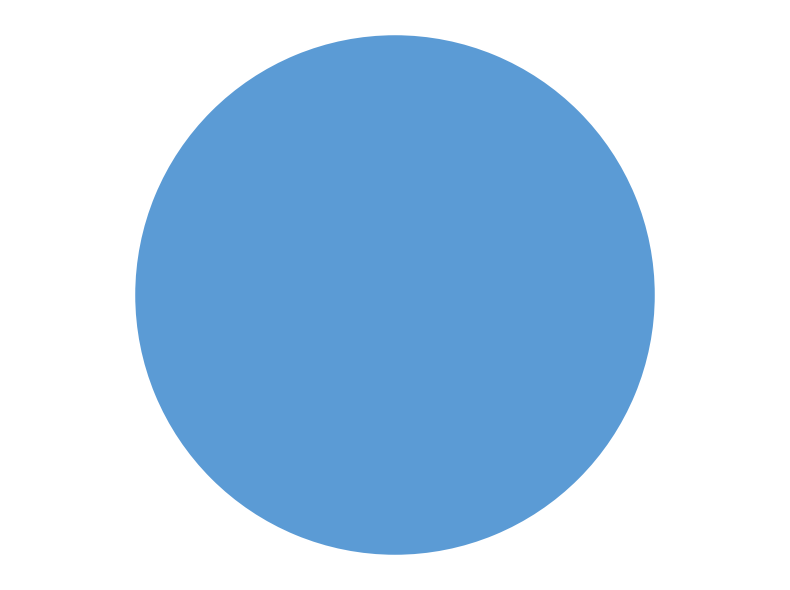

Count the number of slices in the pie.

1